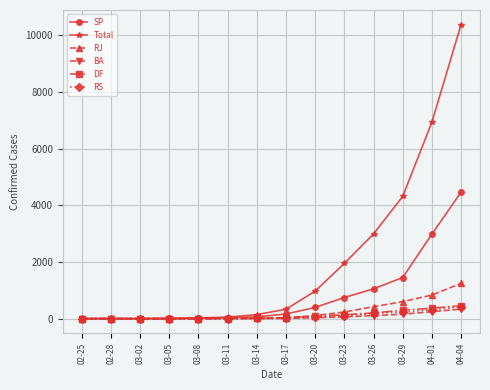

What is the sum of all BA values?

969